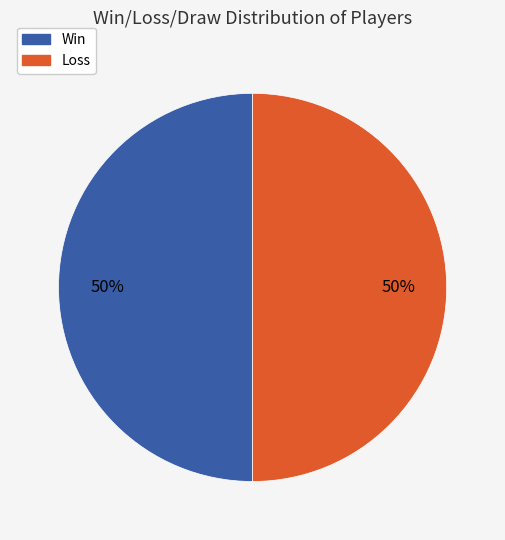

To the nearest percent, what is the average slice percentage?

50%